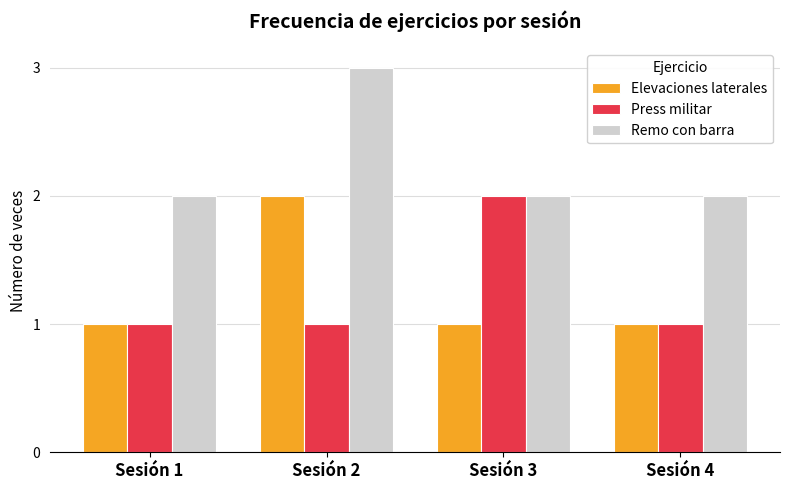

At which label does Press militar reach its peak?

Sesión 3